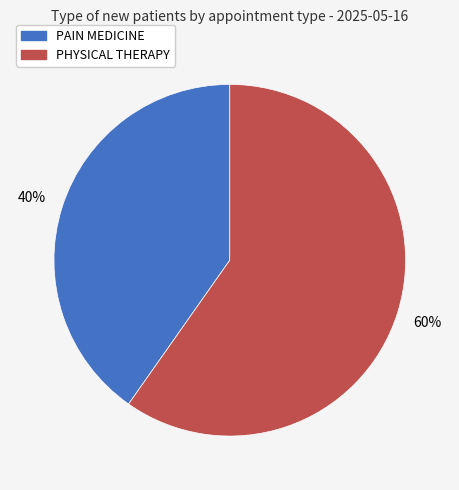

What is the ratio of the value at PAIN MEDICINE to the value at PHYSICAL THERAPY?

0.7